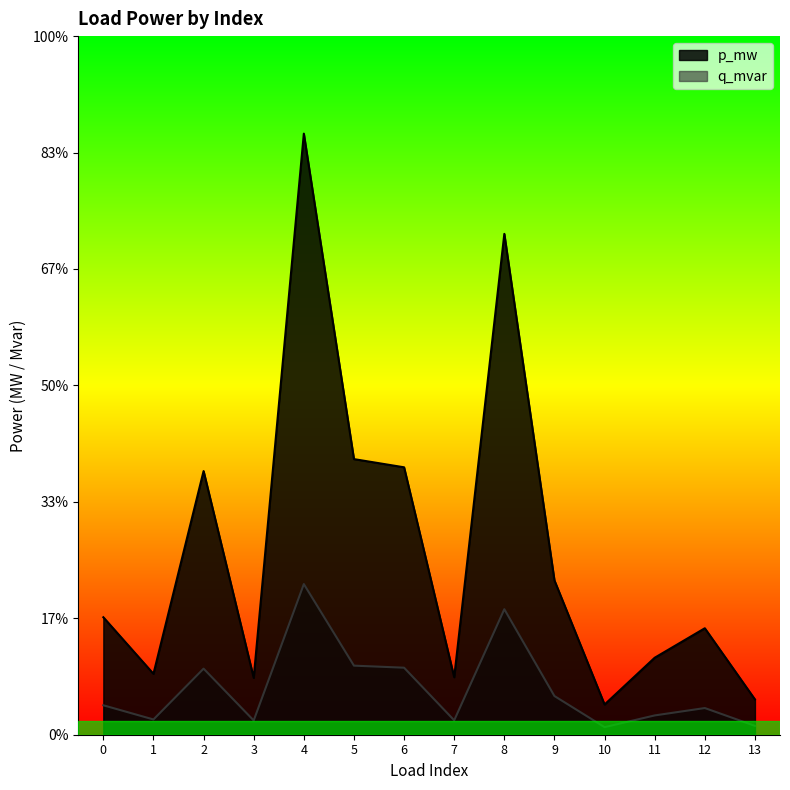

At 2, list the series in order from largest to smallest.

p_mw, q_mvar